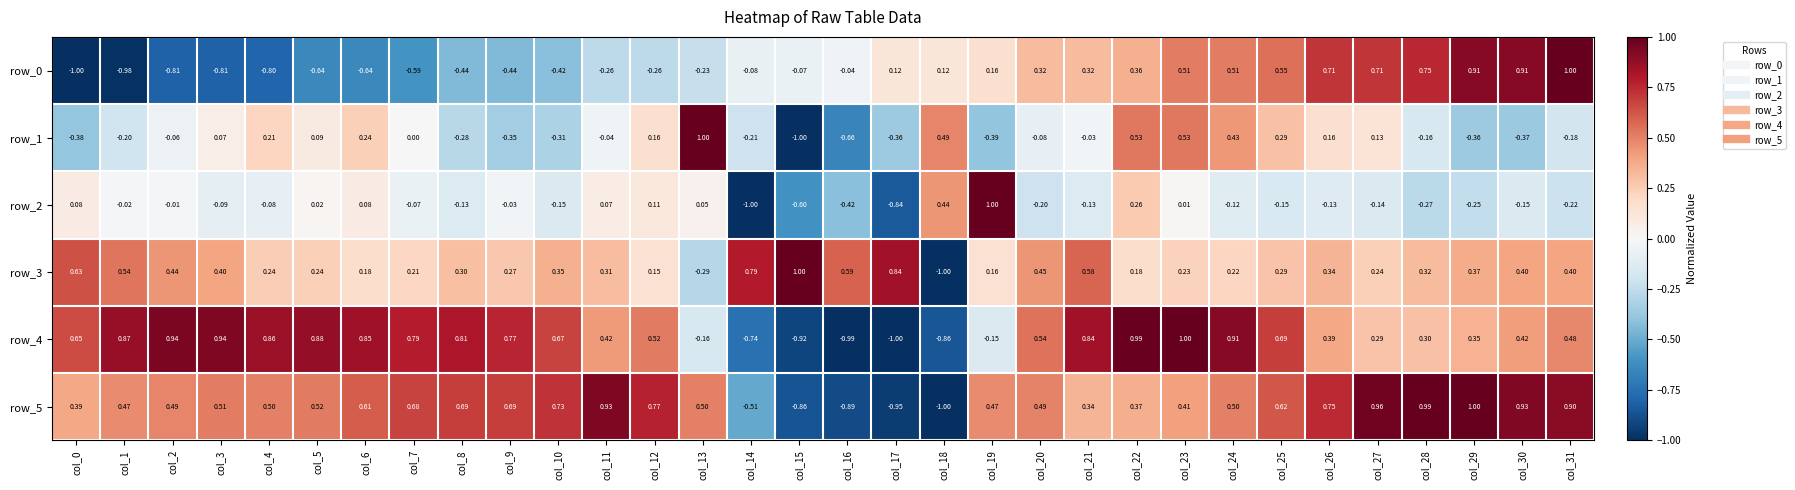

What is the difference between the highest and lowest values at col_24?

1.0